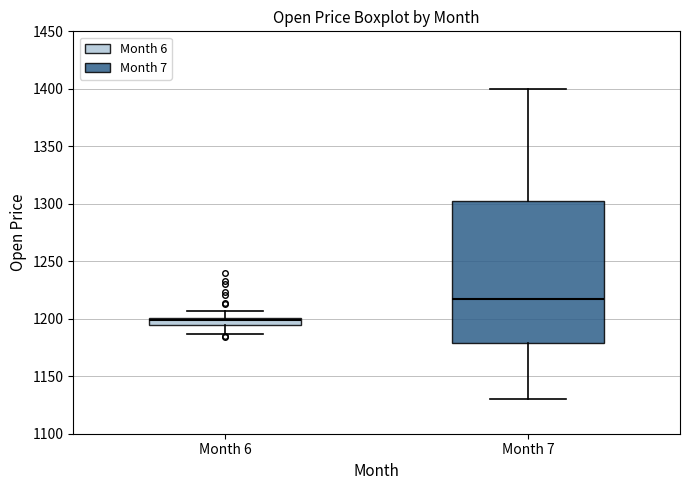

Which box has the lowest median line?

Month 6